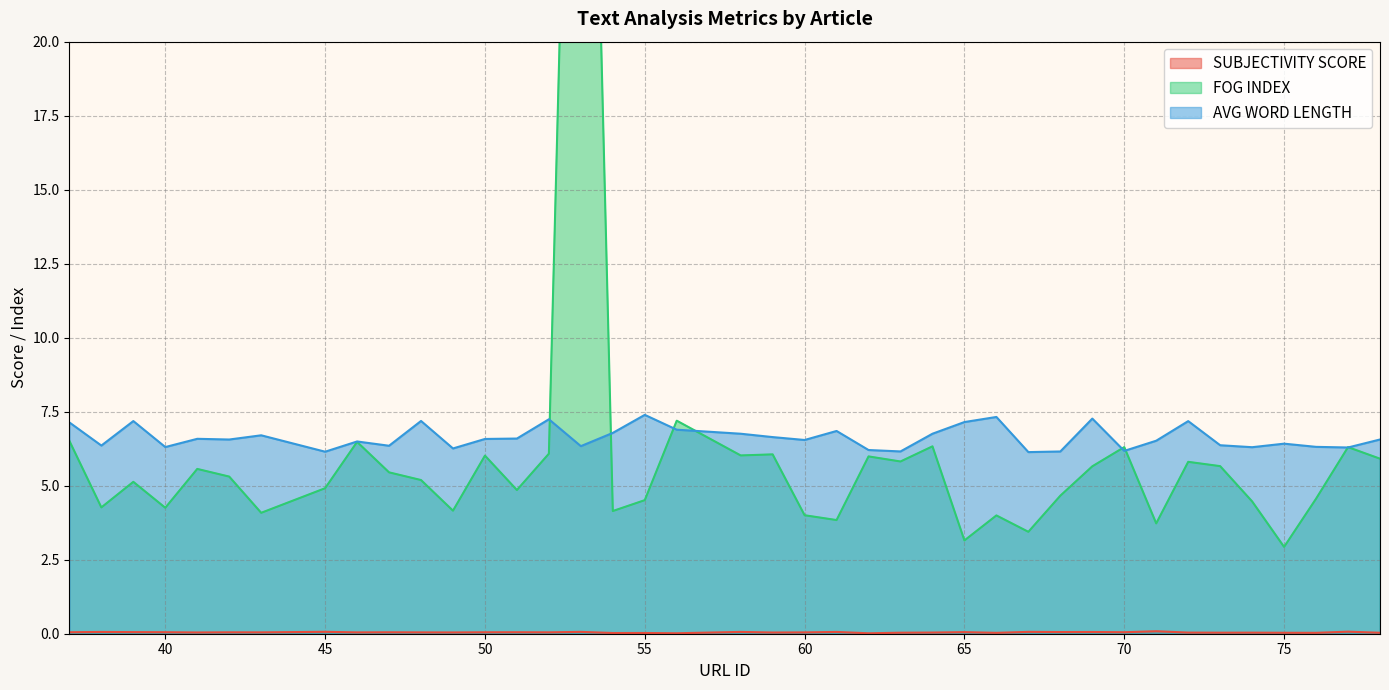

The value of FOG INDEX at 72 is 5.8. True or false?

True